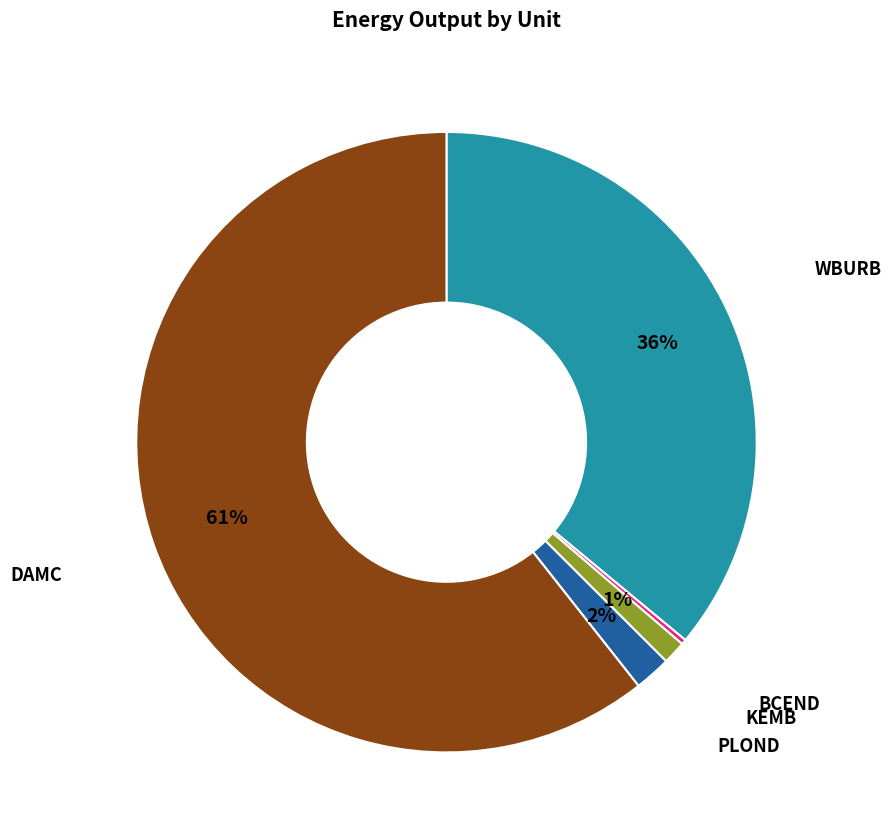

Is there any slice that represents more than half of the pie?

Yes